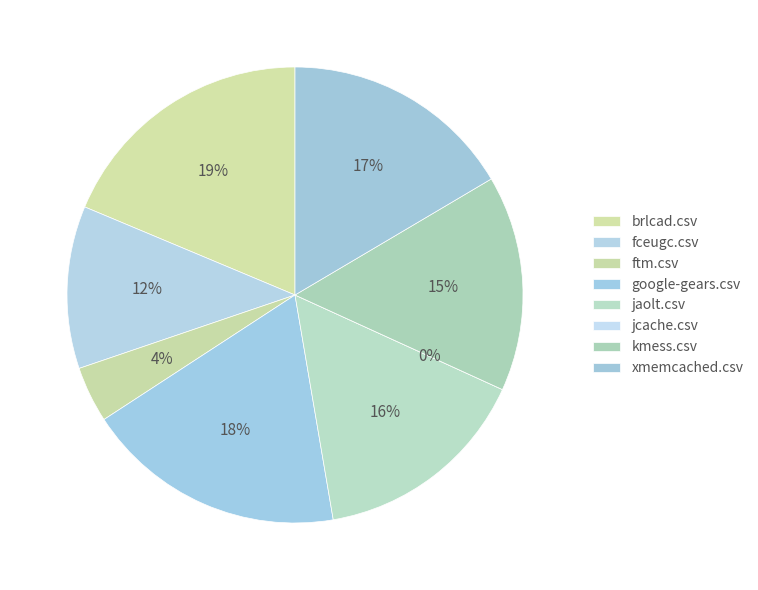

Is there any slice that represents more than half of the pie?

No